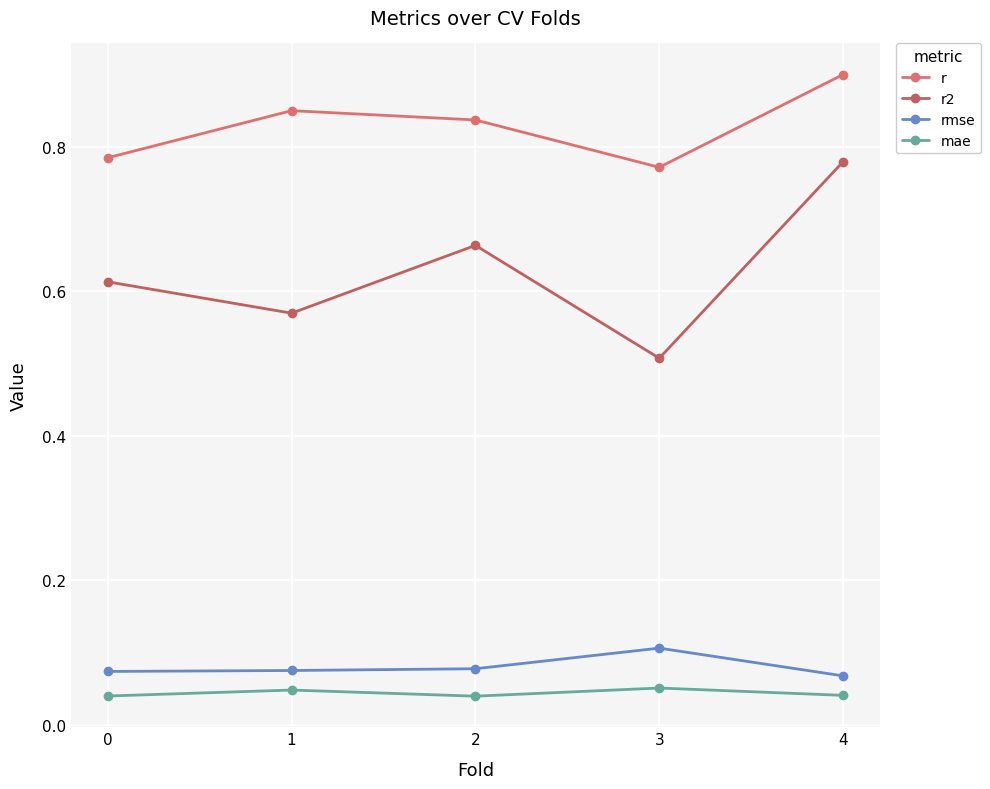

How many lines are shown in the chart?

4